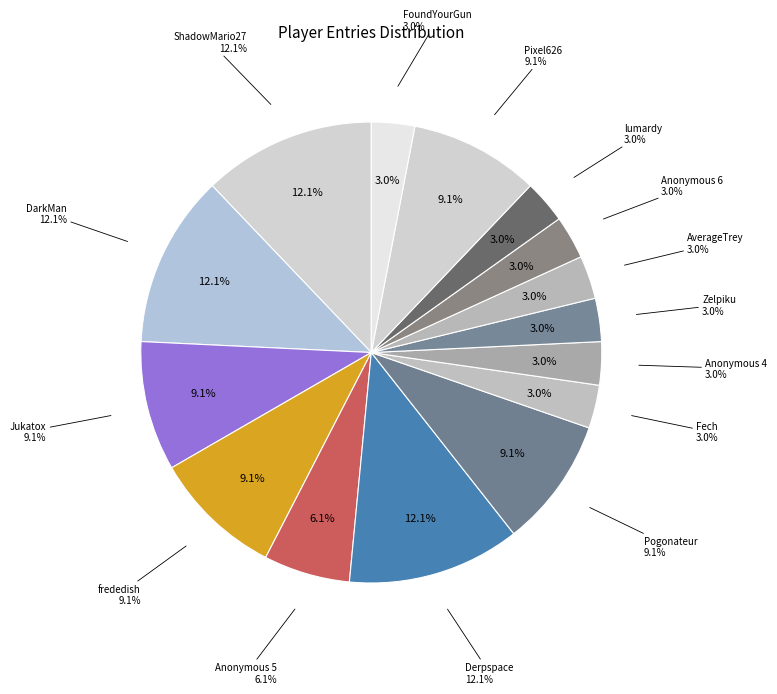

Is there any slice that represents more than half of the pie?

No